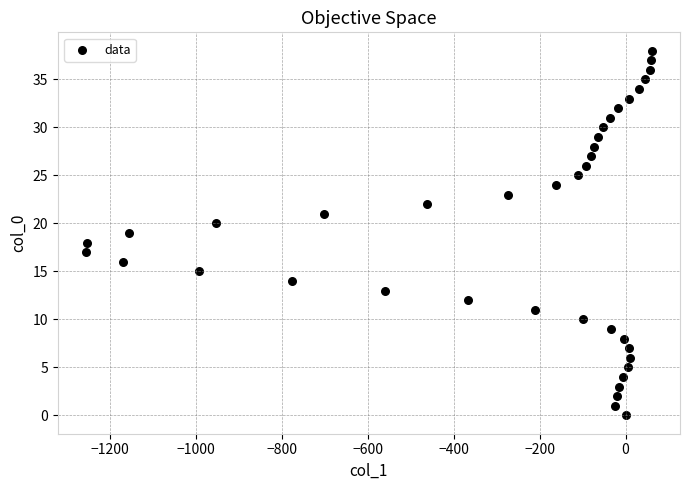

What is the range of Y values (max minus min)?

38